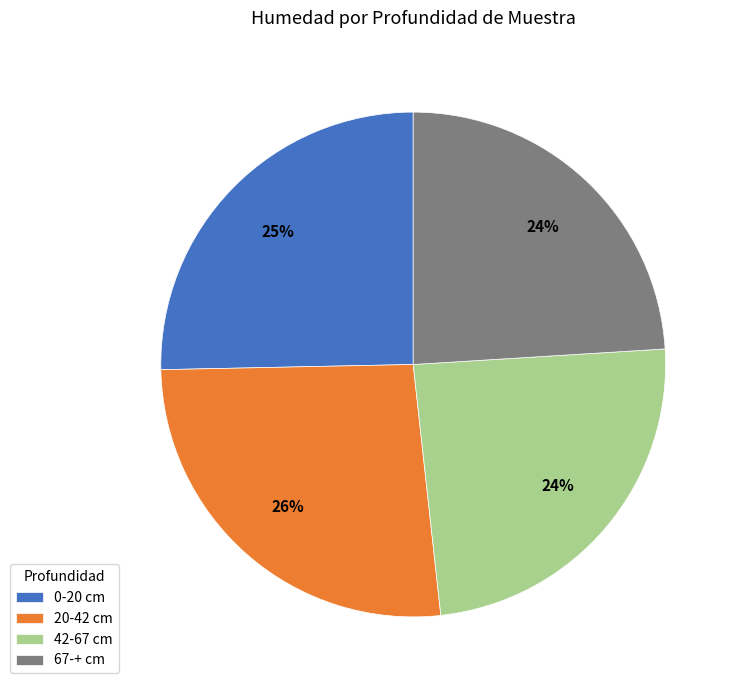

How many slices are in this pie chart?

4